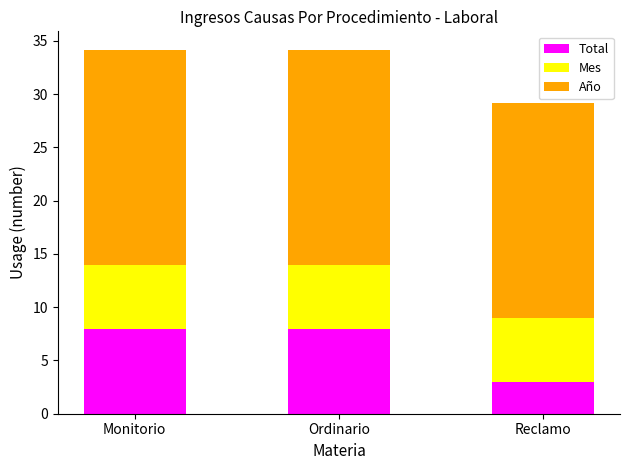

How many categories are shown in the chart?

3